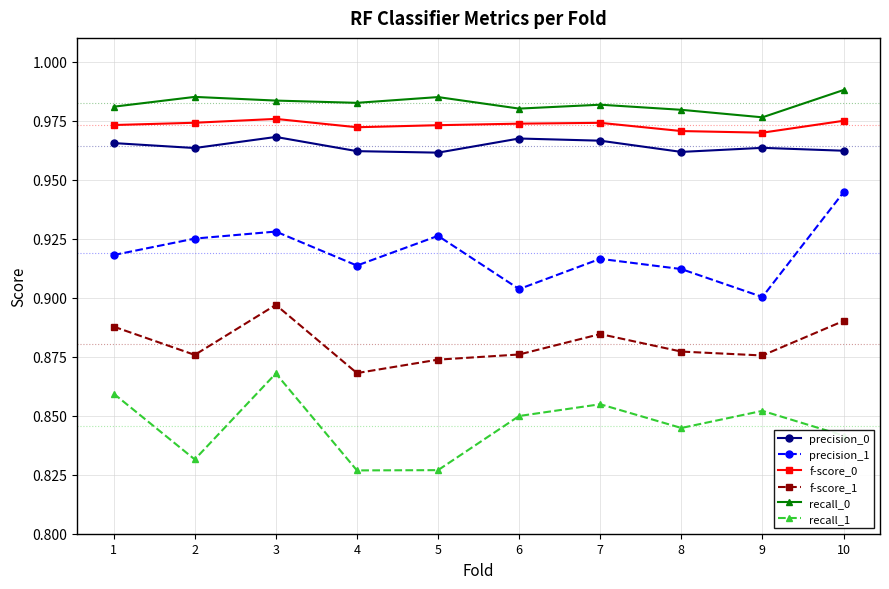

Does the chart have visible grid lines?

Yes